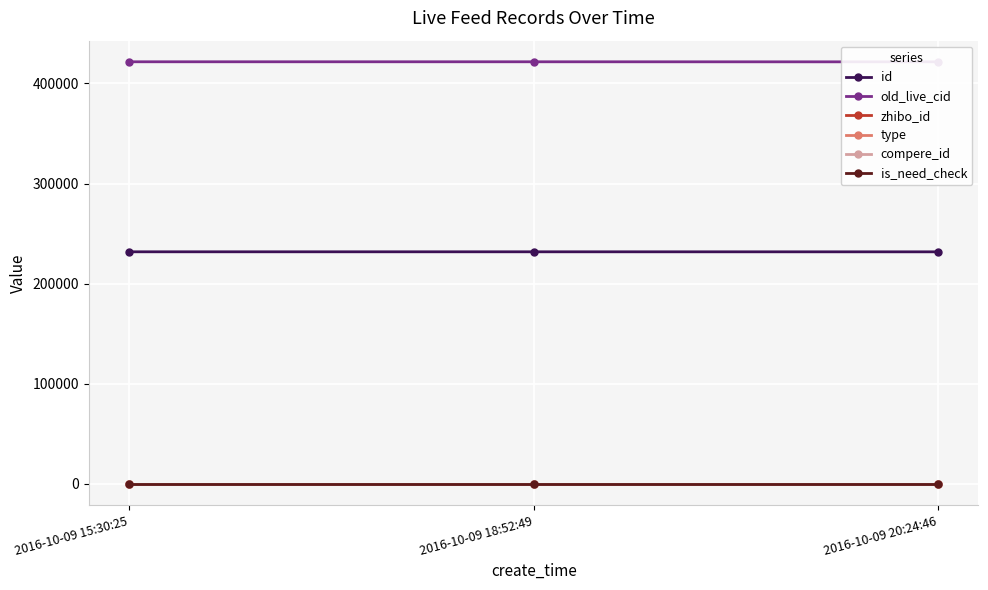

How many lines are shown in the chart?

6